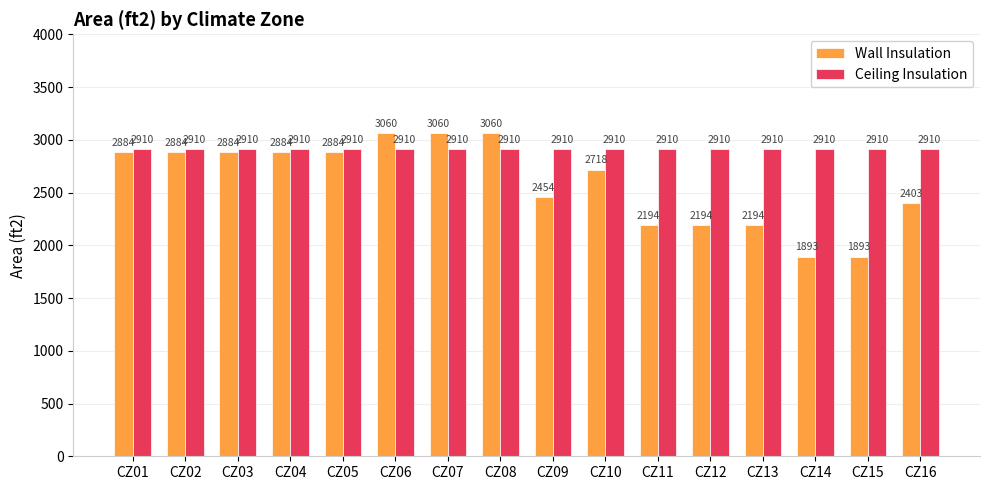

What are all the series names shown in the legend?

Wall Insulation, Ceiling Insulation